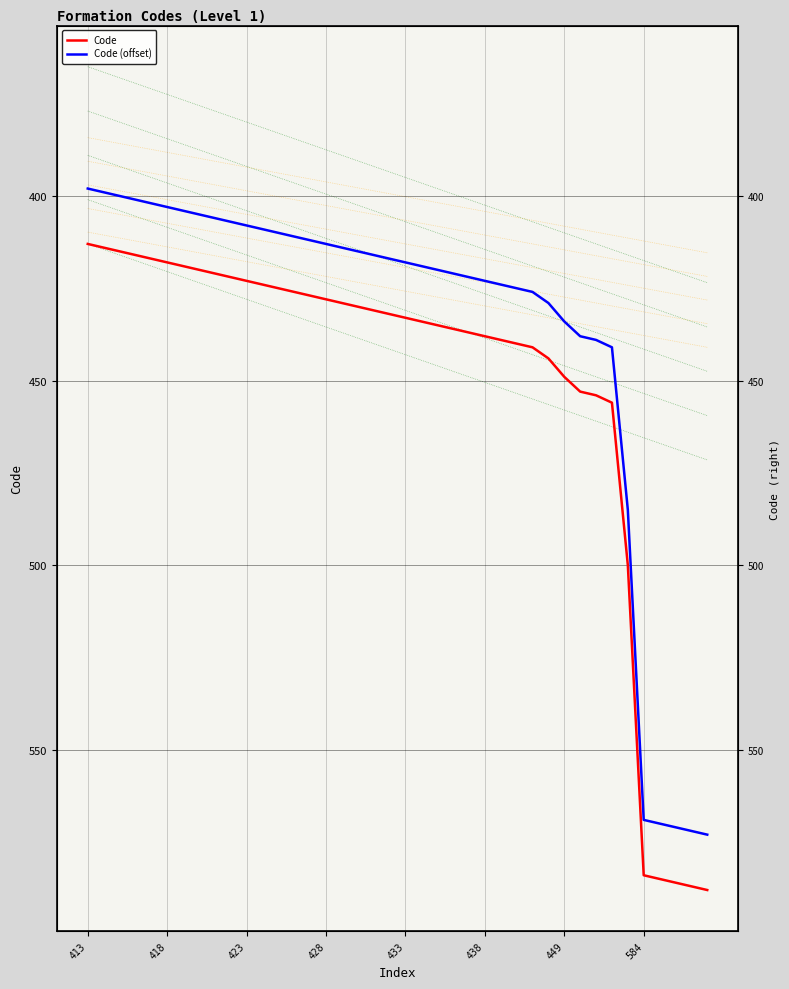

What are all the series names shown in the legend?

Code, Code (offset)